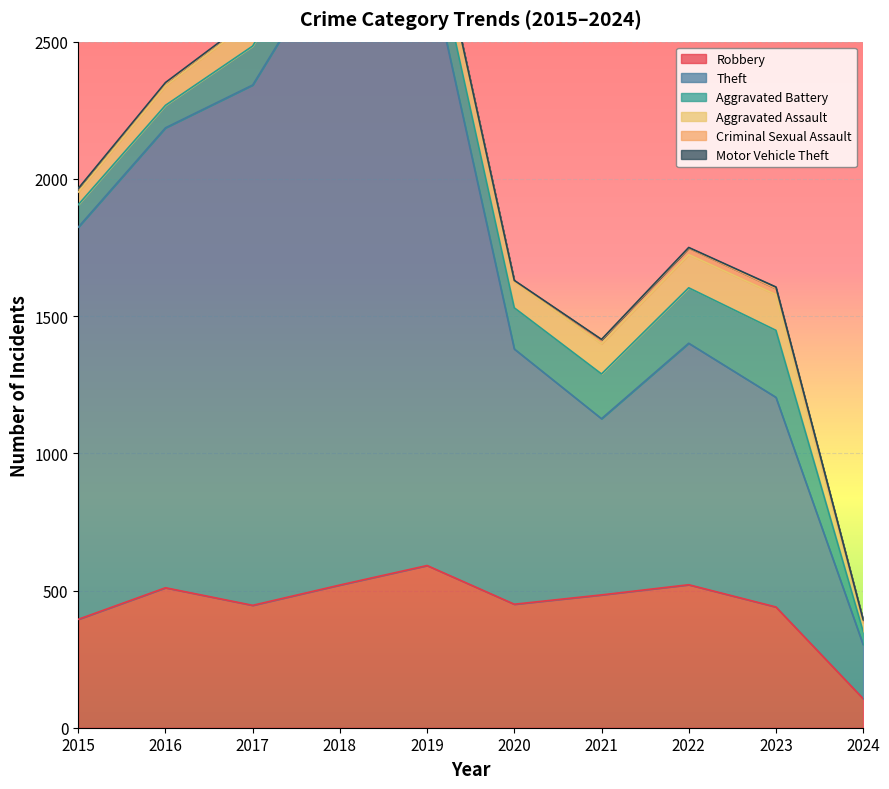

Which series has the largest total across all categories?

Theft